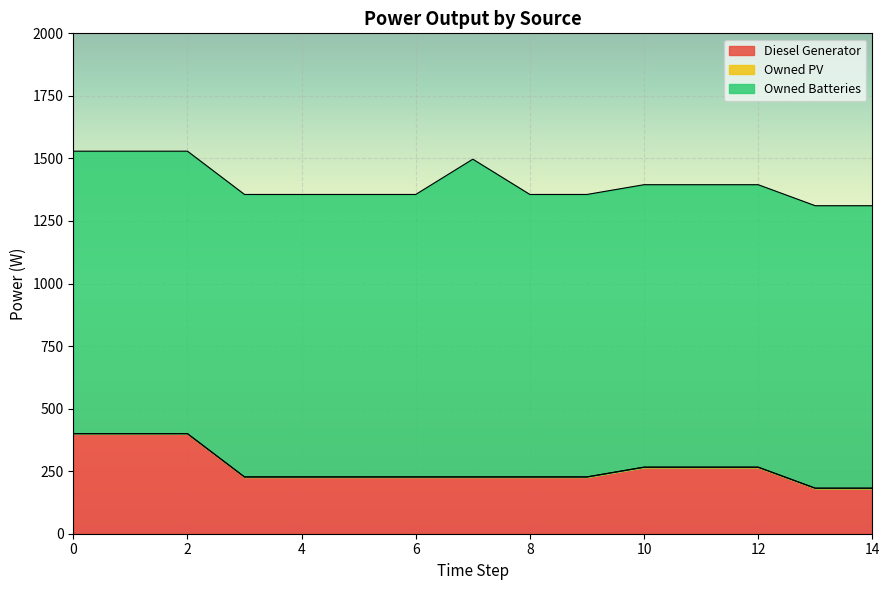

What is the difference between the highest and lowest values at 0?

1129